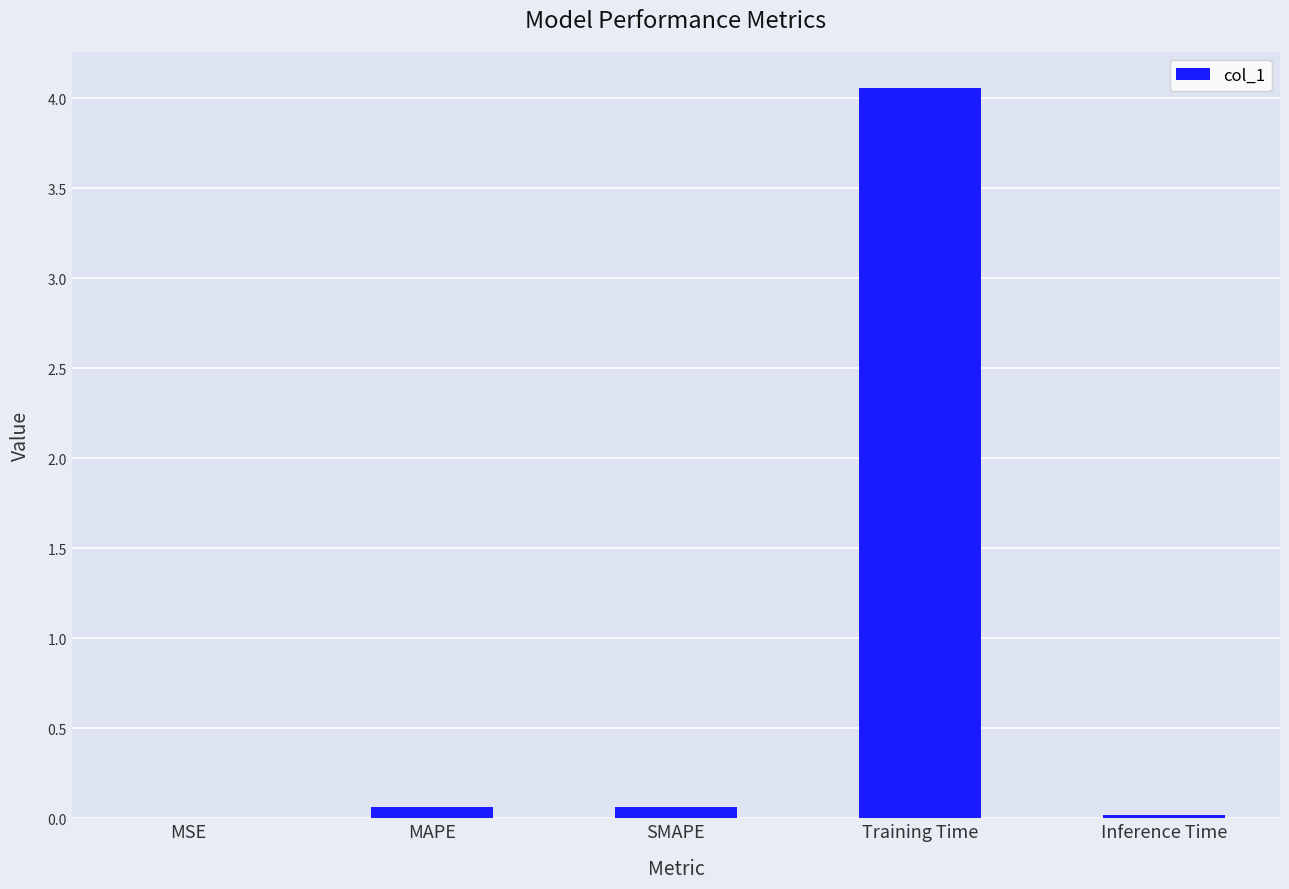

Which category has the highest value across all series?

Training Time